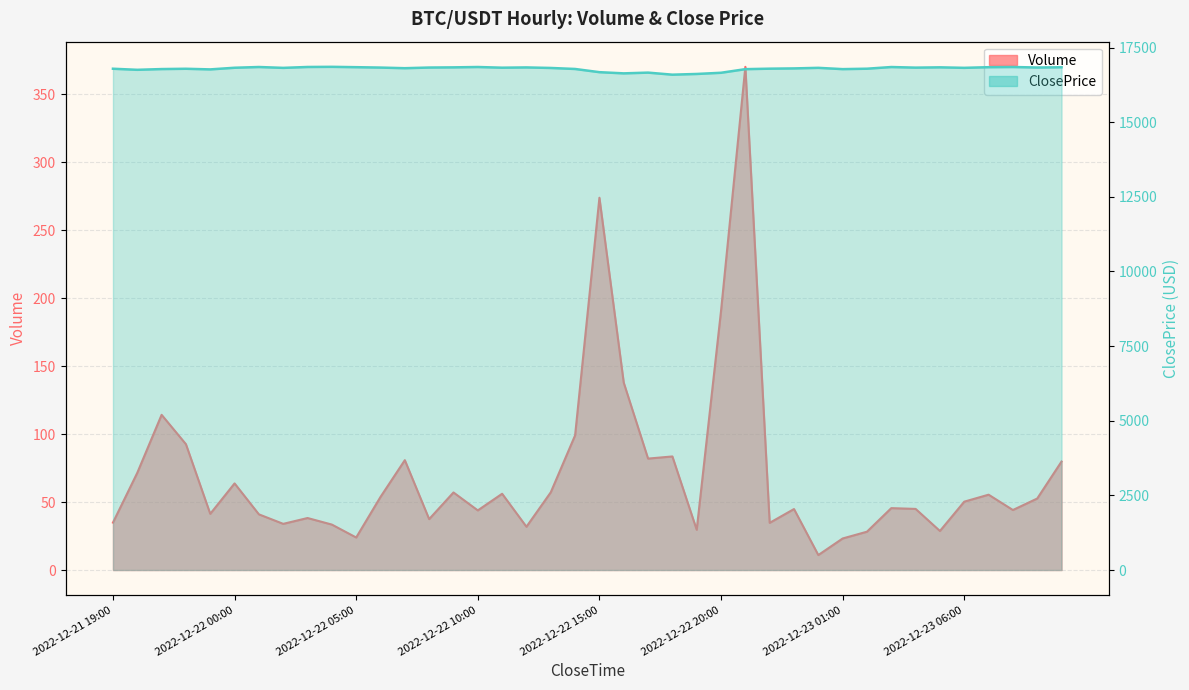

What is the sum of all Volume values?

2817.6